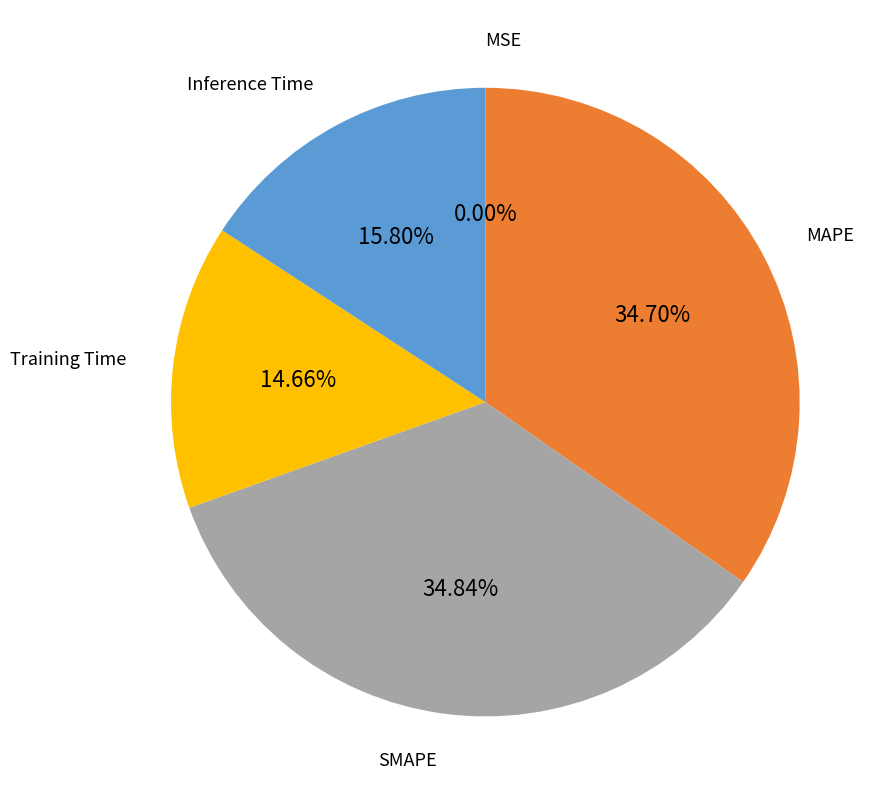

Does any single category account for the majority?

No